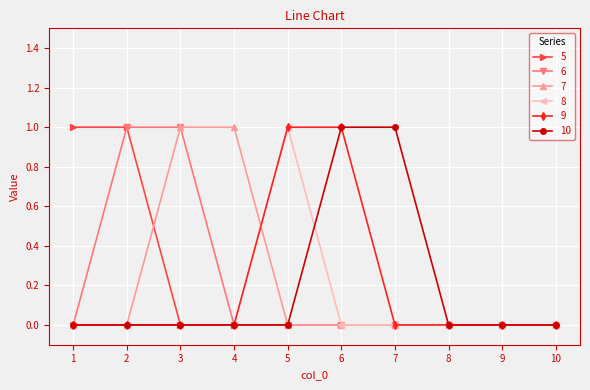

True or false: 7 has a value of 1 at 10.

False